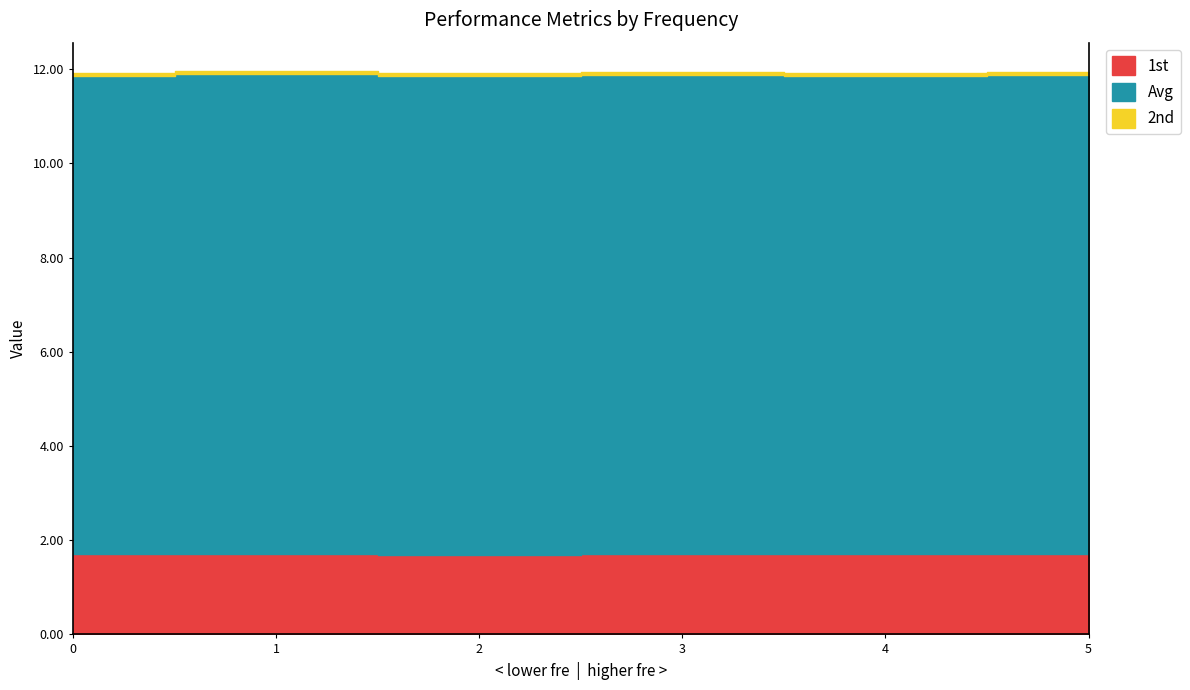

How many 2nd values are between 0 and 1?

6